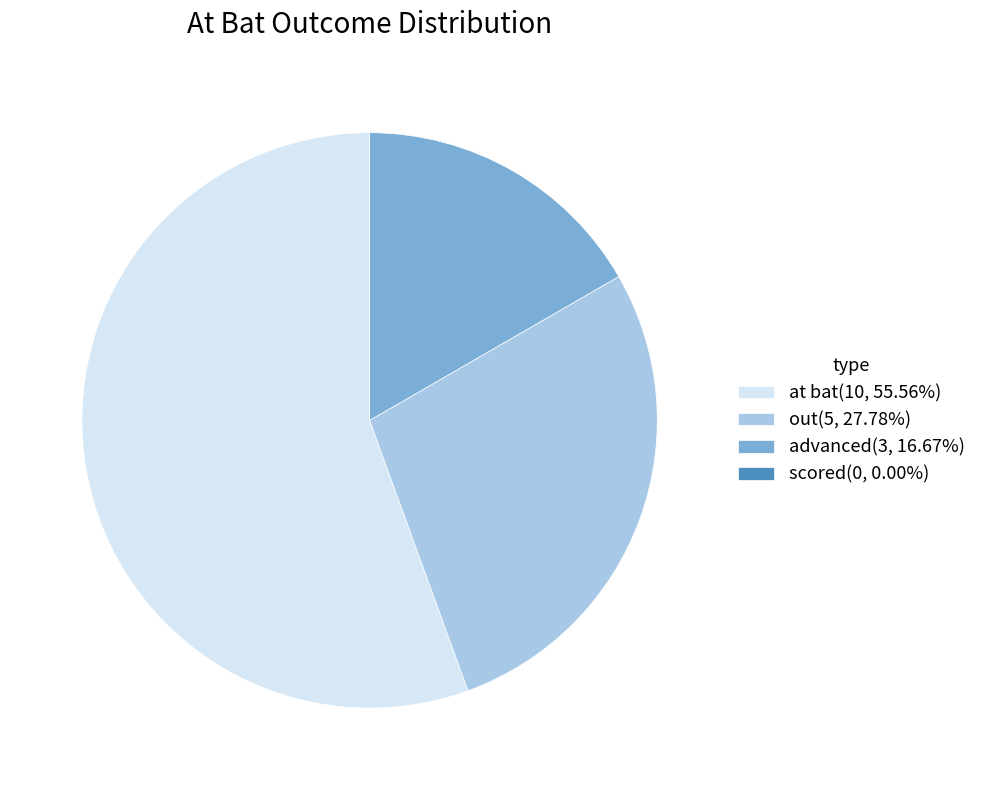

Approximately how many times larger is the value at at bat(10, 55.56%) compared to advanced(3, 16.67%)?

3.3